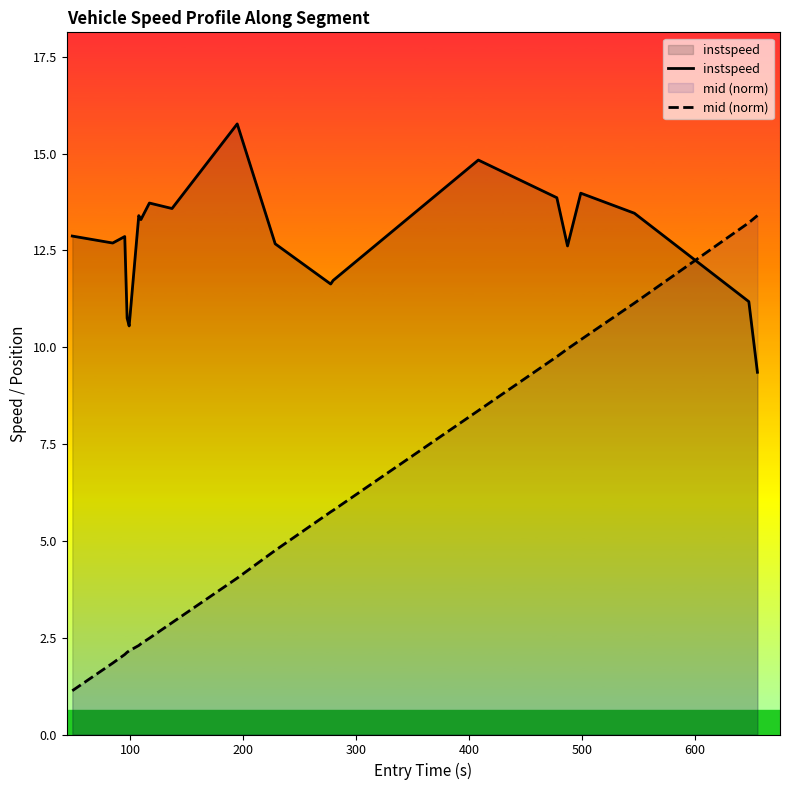

Which series has the largest range (max minus min)?

mid (norm)